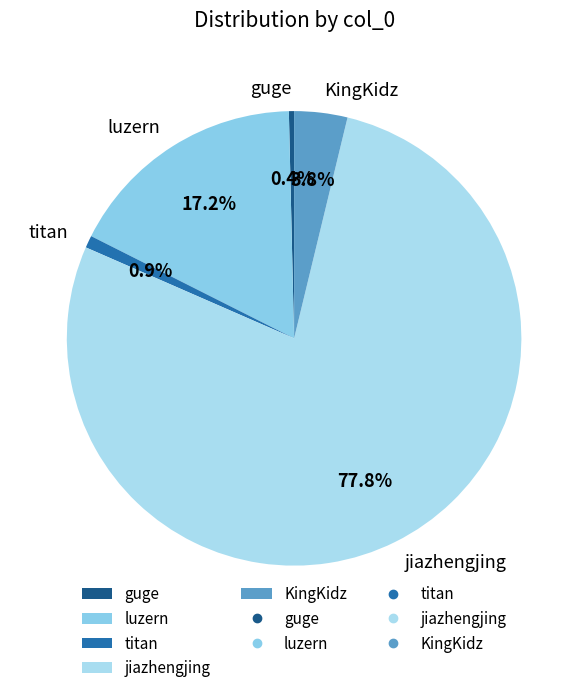

Is jiazhengjing the majority of the pie?

Yes